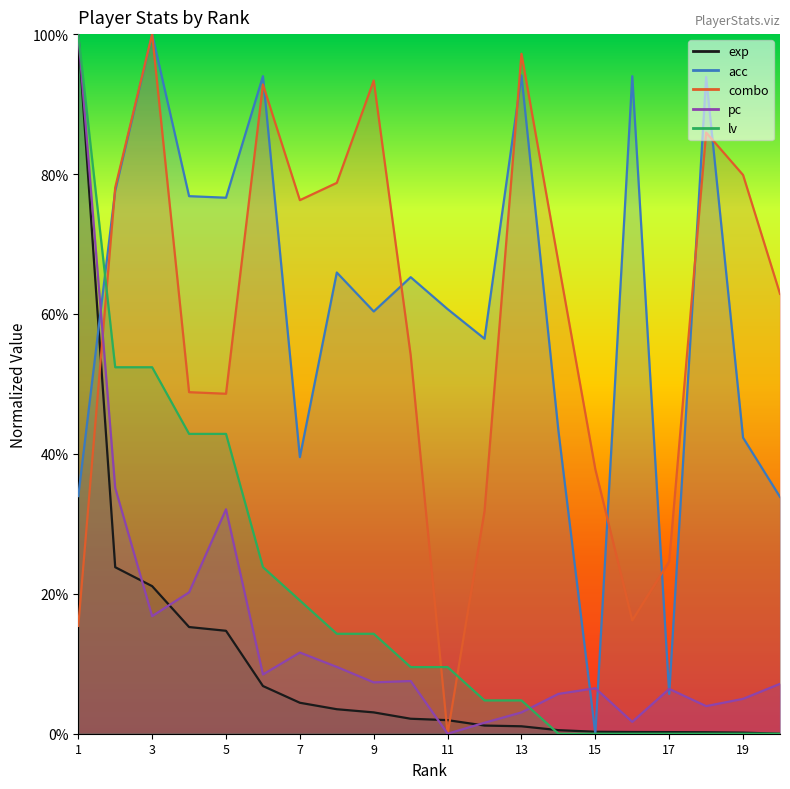

True or false: acc and combo intersect in this chart.

True